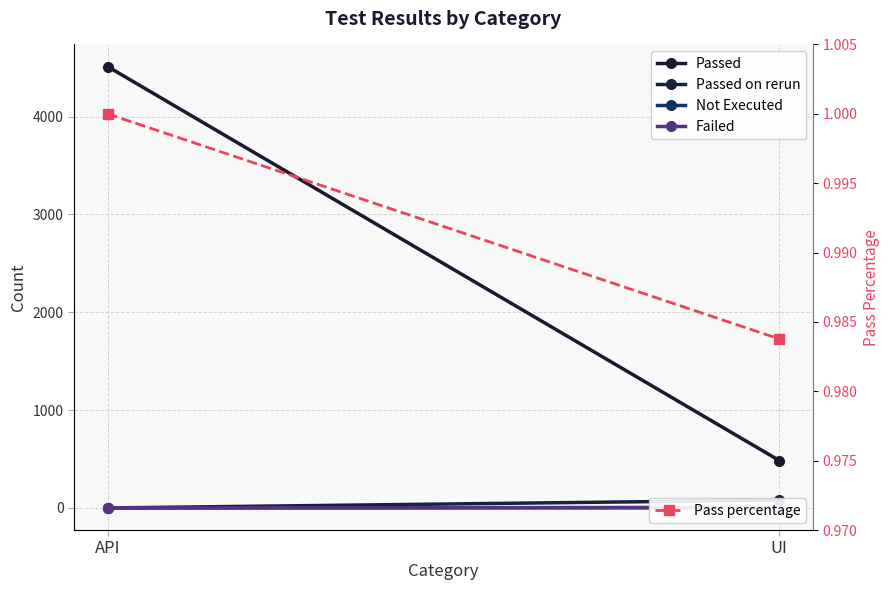

Rank the series at API from lowest to highest value.

Passed on rerun, Not Executed, Failed, Pass percentage, Passed